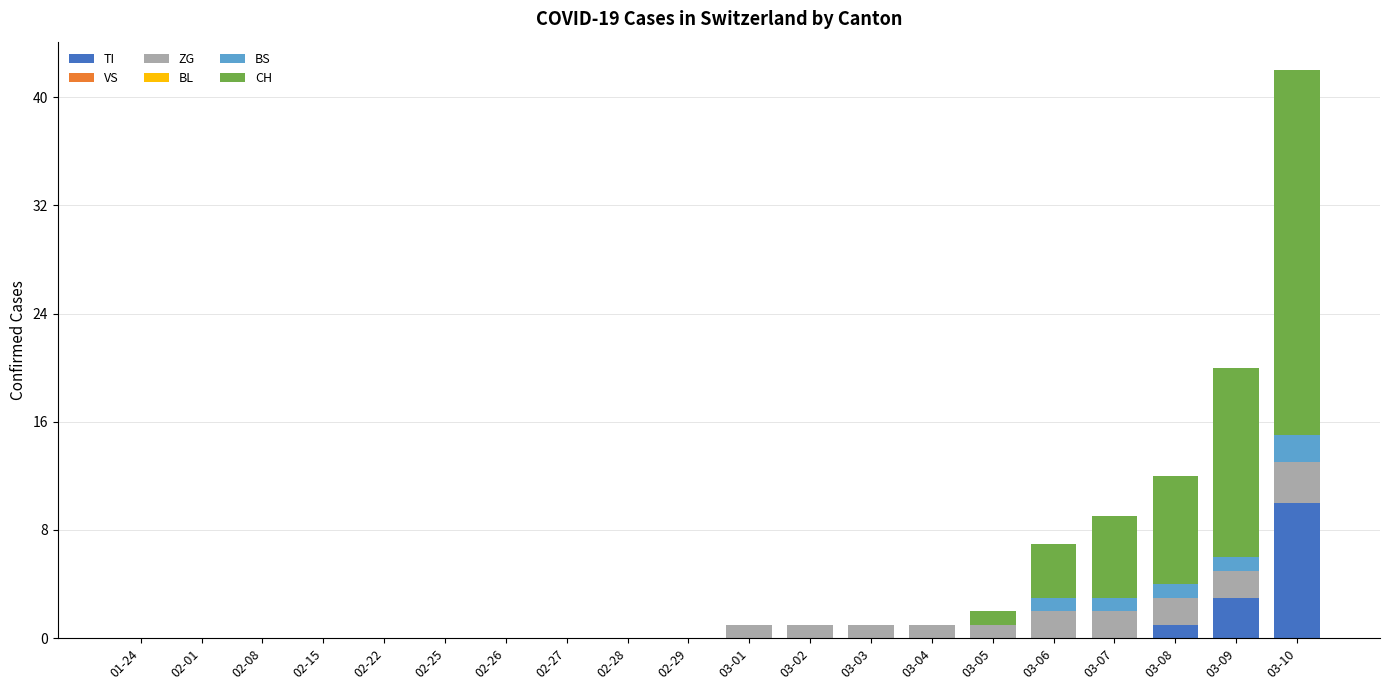

The TI series shows -4 at 02-25. True or false?

False